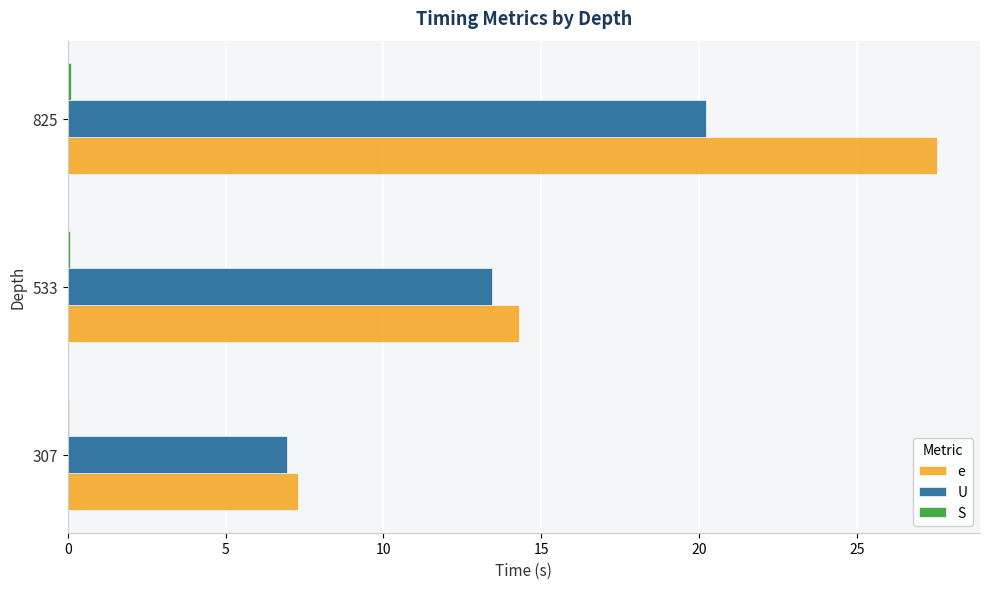

Which label corresponds to the largest value in the chart?

825